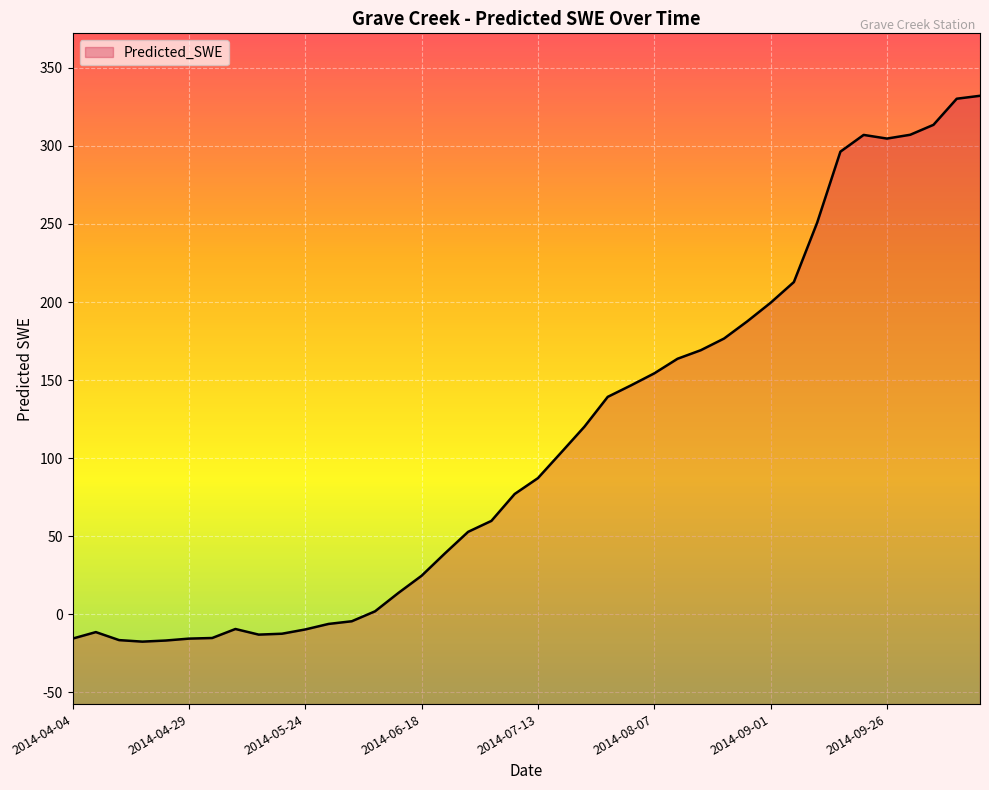

Which category has the highest value across all series?

2014-10-16